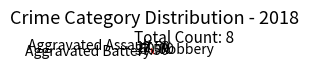

Count the number of slices in the pie.

3